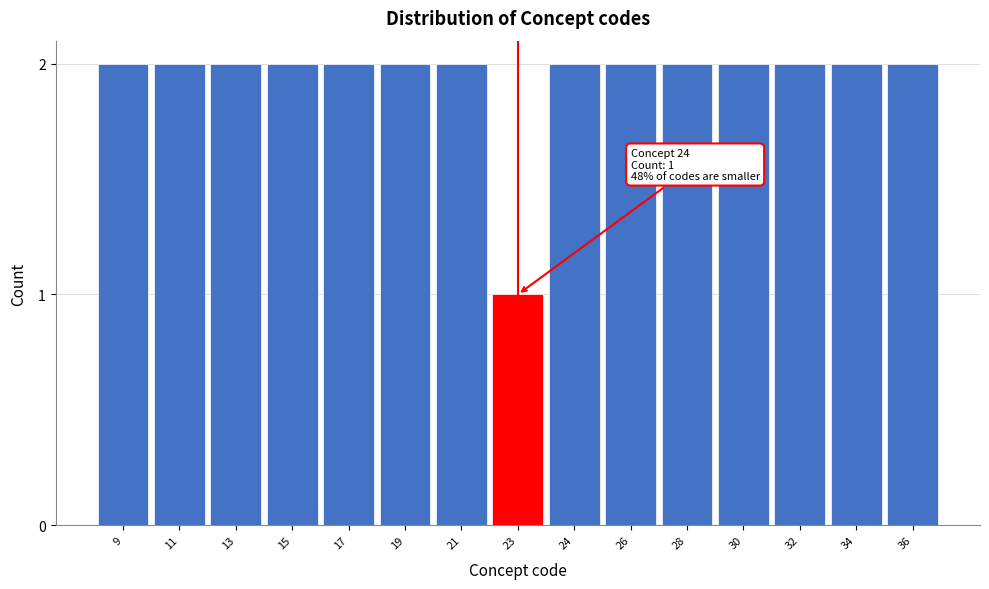

Reading left to right, transcribe all the data shown in this chart.

9=2	11=2	13=2	15=2	17=2	19=2	21=2	23=1	24=2	26=2	28=2	30=2	32=2	34=2	36=2